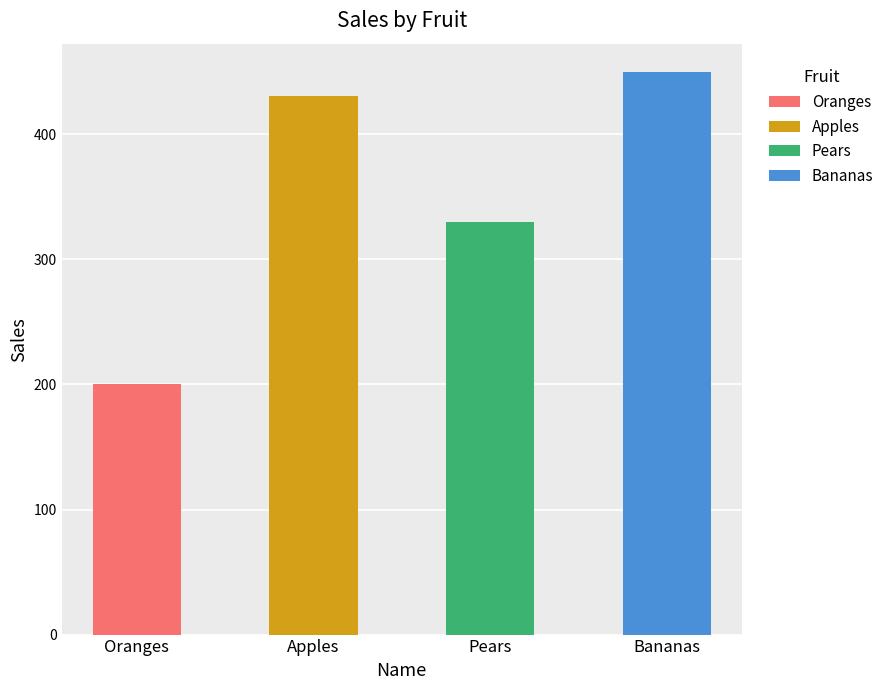

Reading left to right, transcribe all the data shown in this chart.

Oranges: 200	0	0	0
Apples: 0	431	0	0
Pears: 0	0	330	0
Bananas: 0	0	0	450